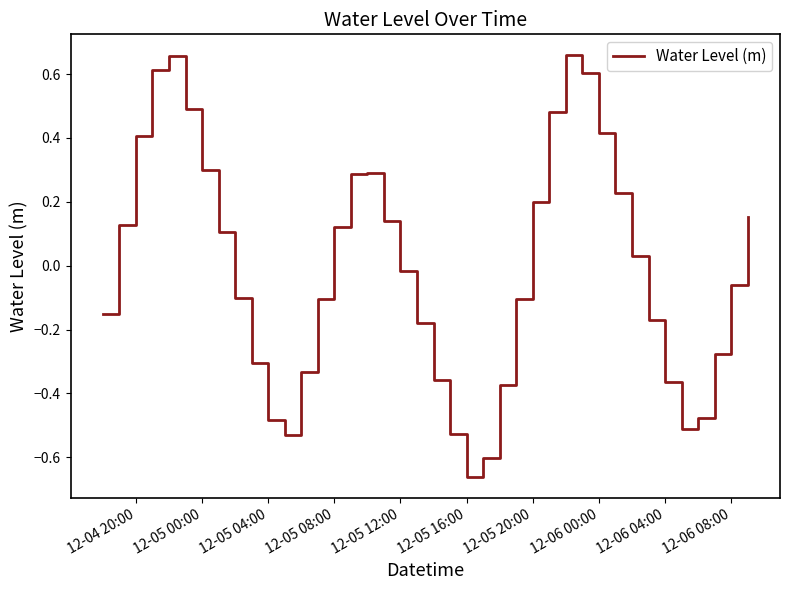

How many values are below 0?

21